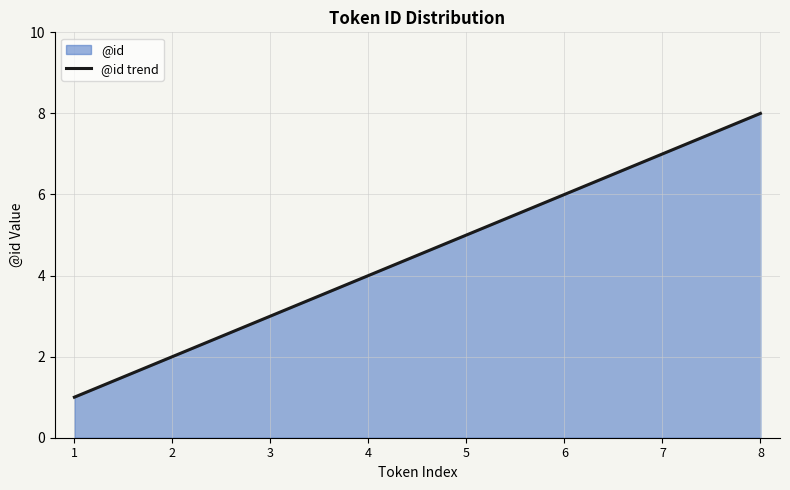

What is the maximum value shown in the chart?

8